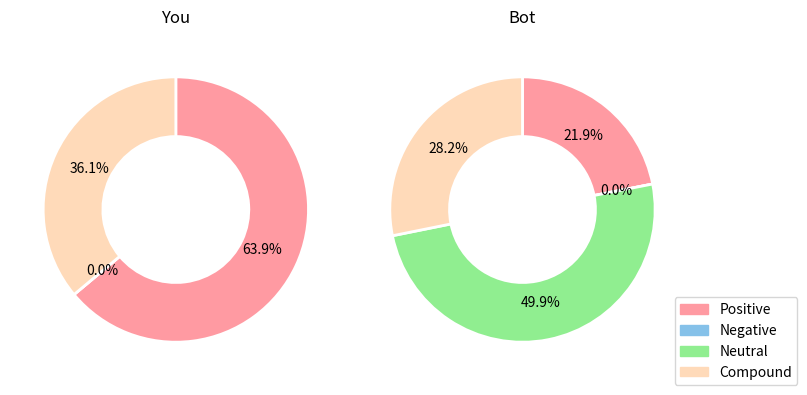

The Line_2 slice represents 12% of the pie. True or false?

False